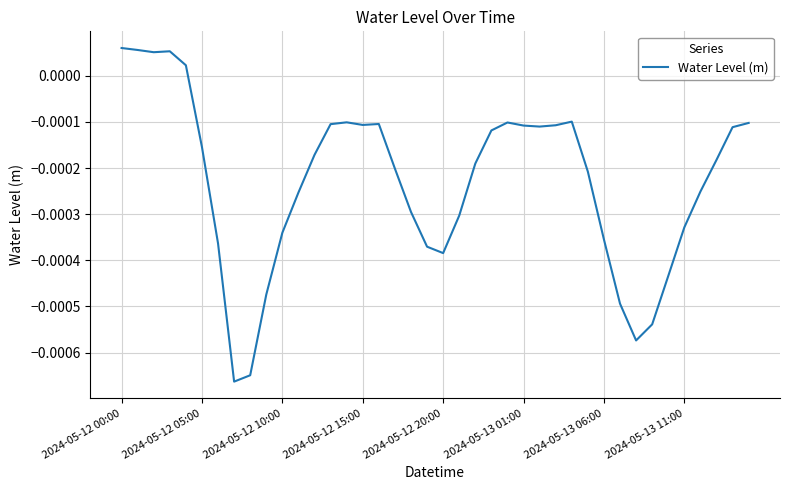

Where does the data first go above 0?

2024-05-12 00:00